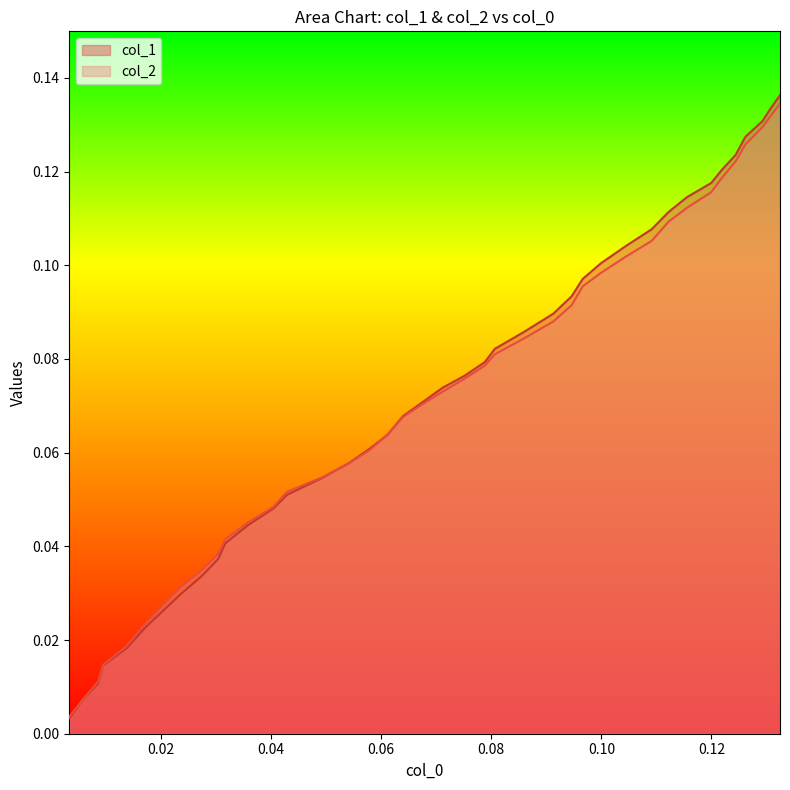

Which series has the widest spread of values?

col_1